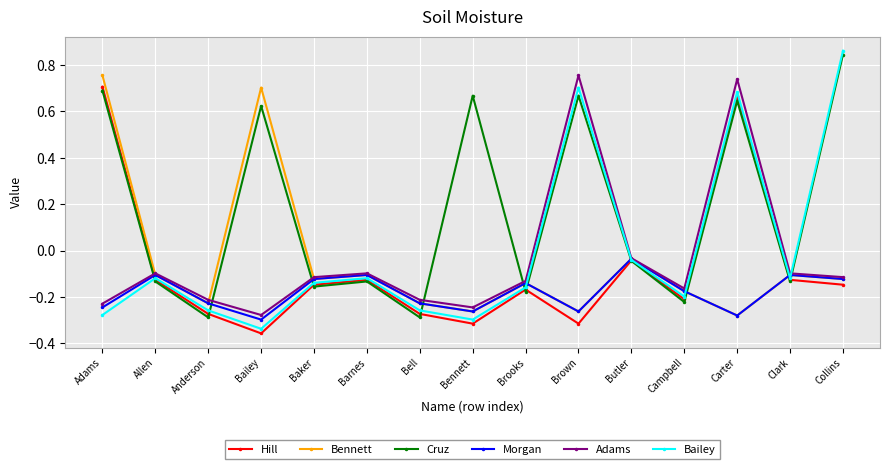

How many data points in Cruz are less than 0?

9